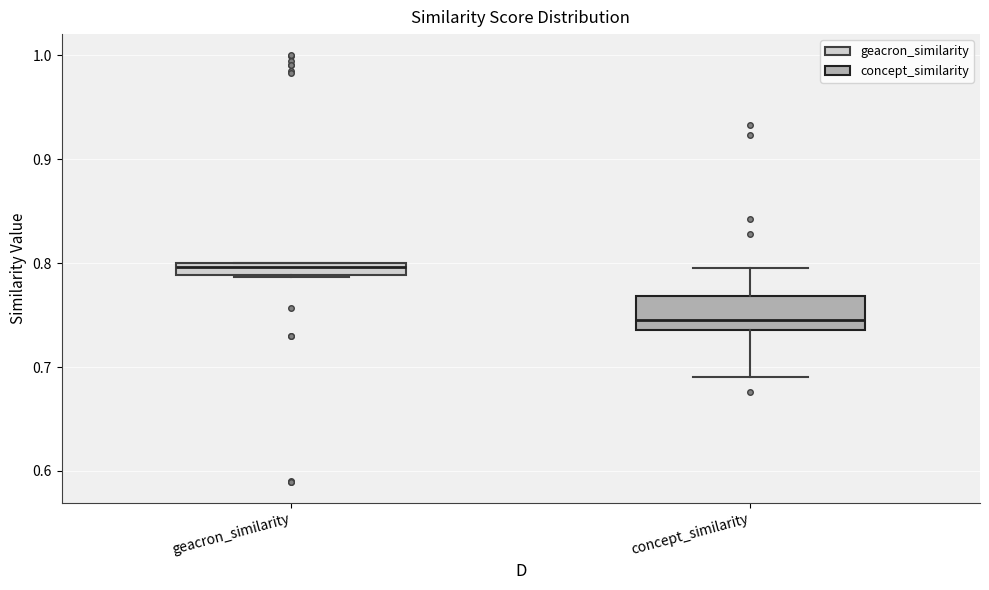

Which box has the lowest median line?

concept_similarity